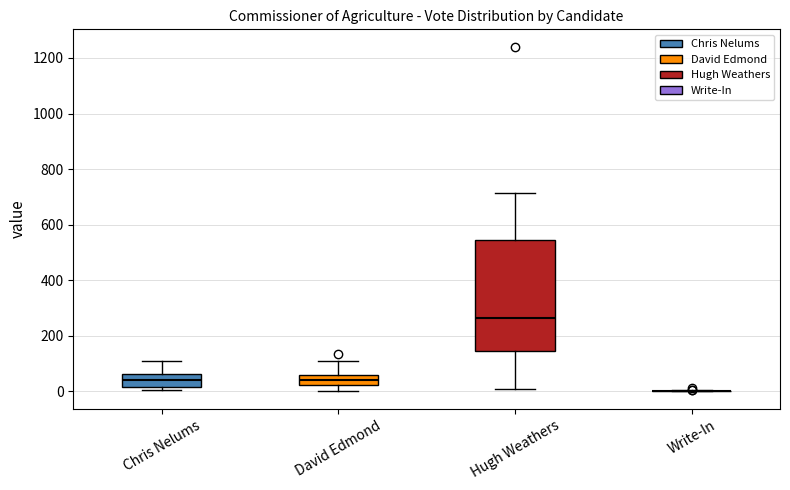

Comparing the boxes themselves (not the whiskers), which one is the tallest?

Hugh Weathers